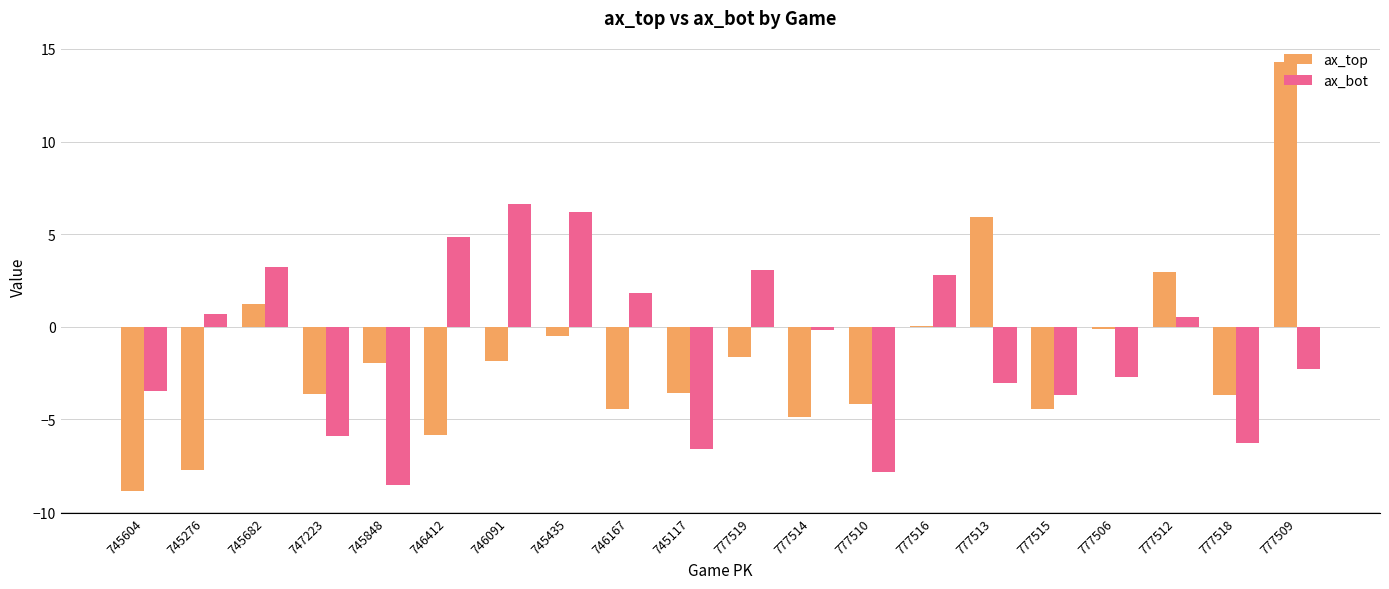

How many data points does each series have?

20